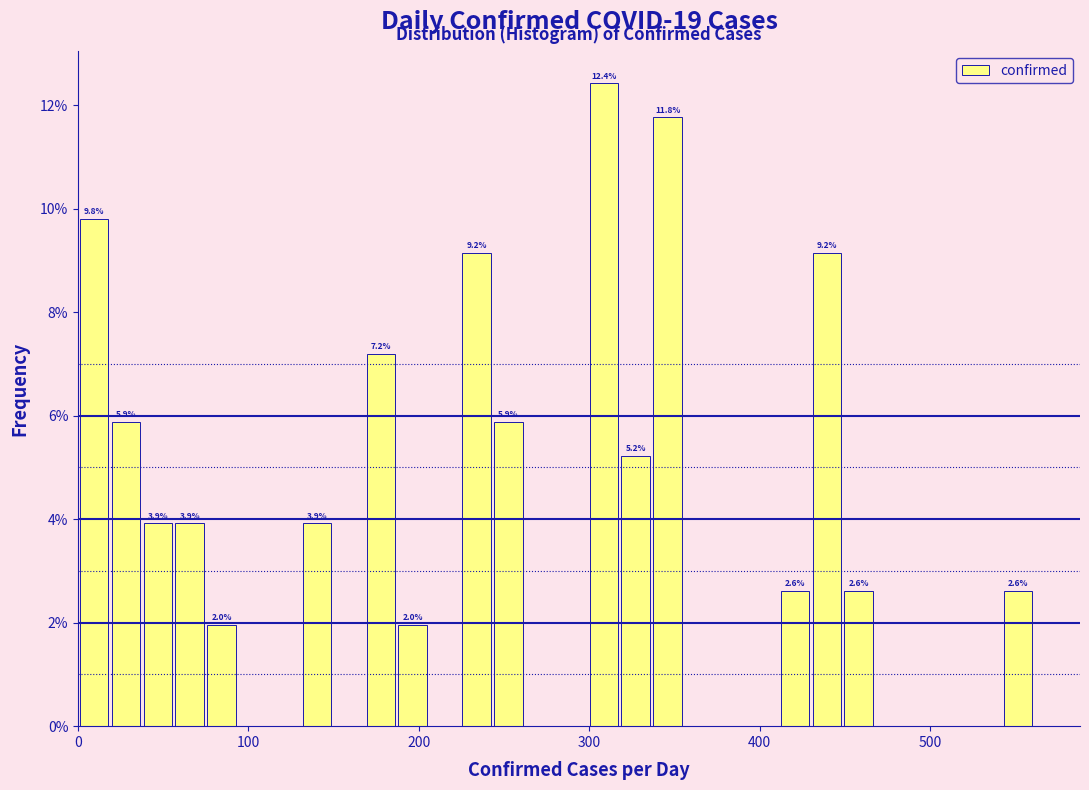

Around what value on the x-axis is the tallest bar? Give the approximate position of its centre, as read against the axis.

310